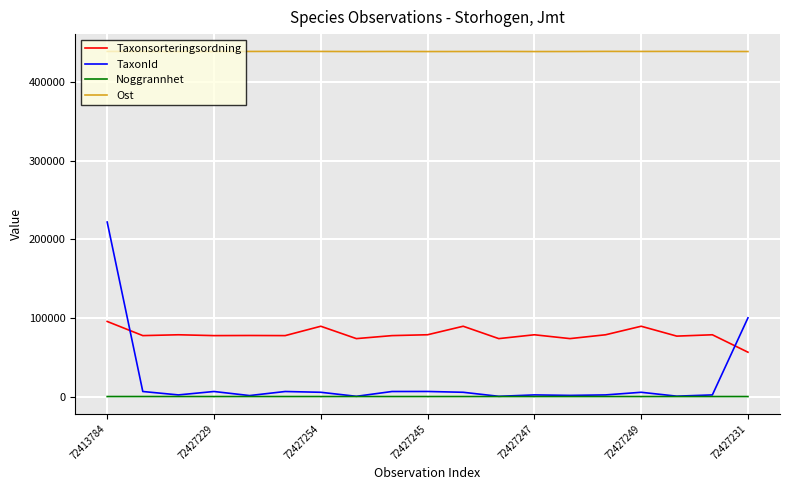

Which series has the widest spread of values?

TaxonId